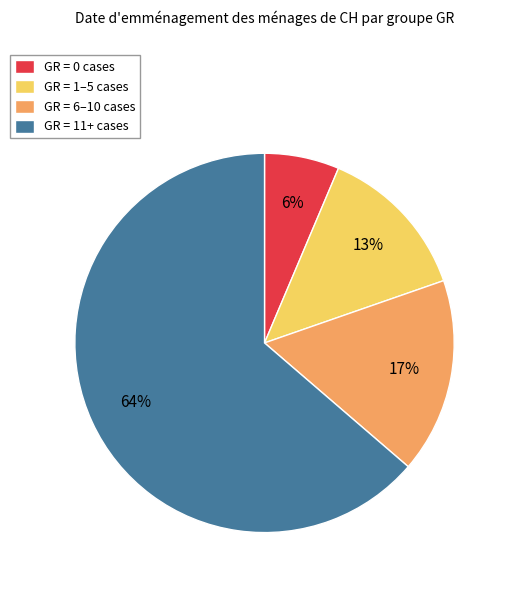

To the nearest percent, what is the average slice percentage?

25%